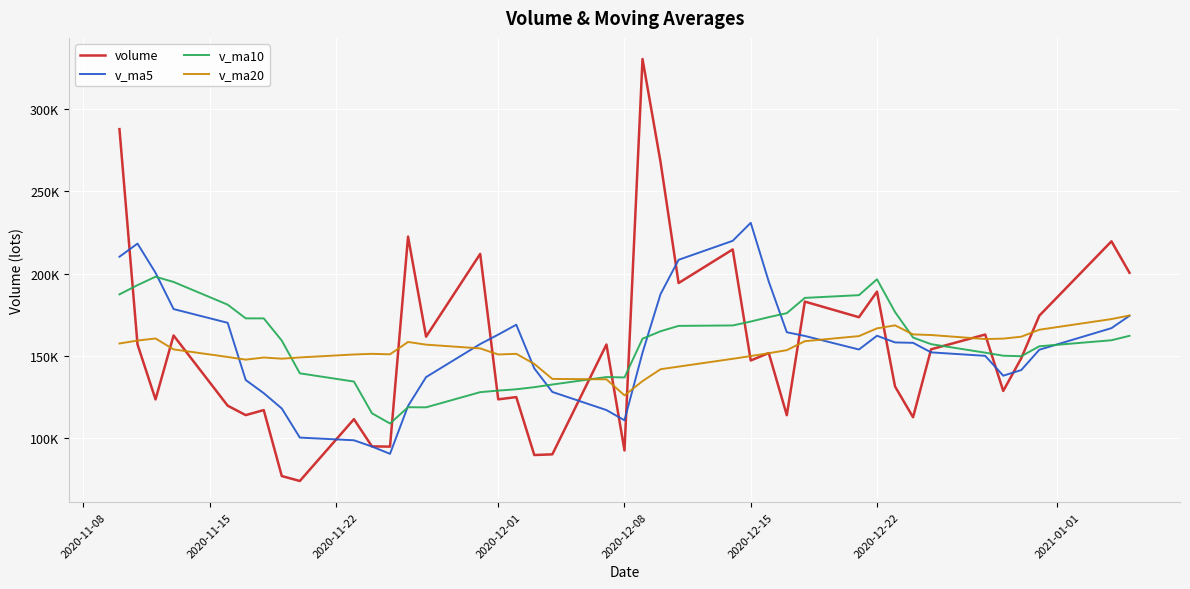

Between which two adjacent categories do v_ma20 and volume first intersect?

2020-11-08 and 2020-11-15